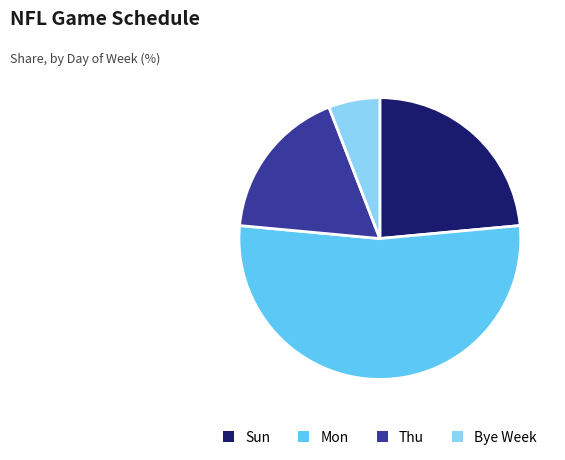

What is the ratio of the value at Thu to the value at Mon?

0.3